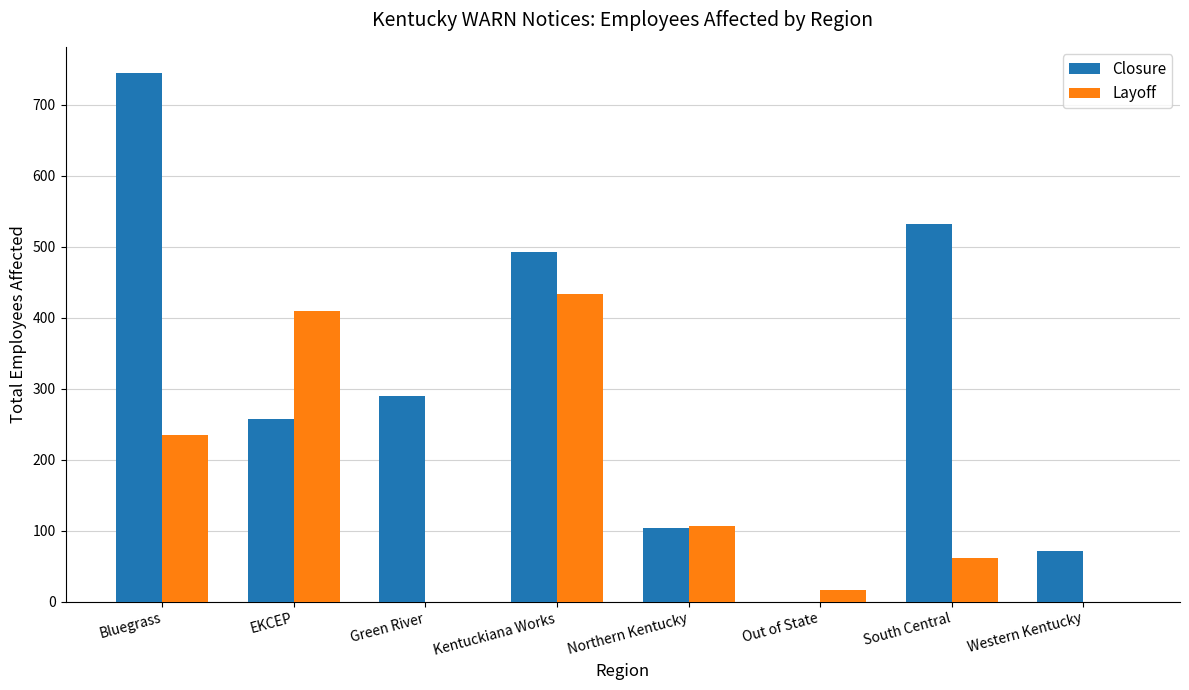

Which series has the widest spread of values?

Closure